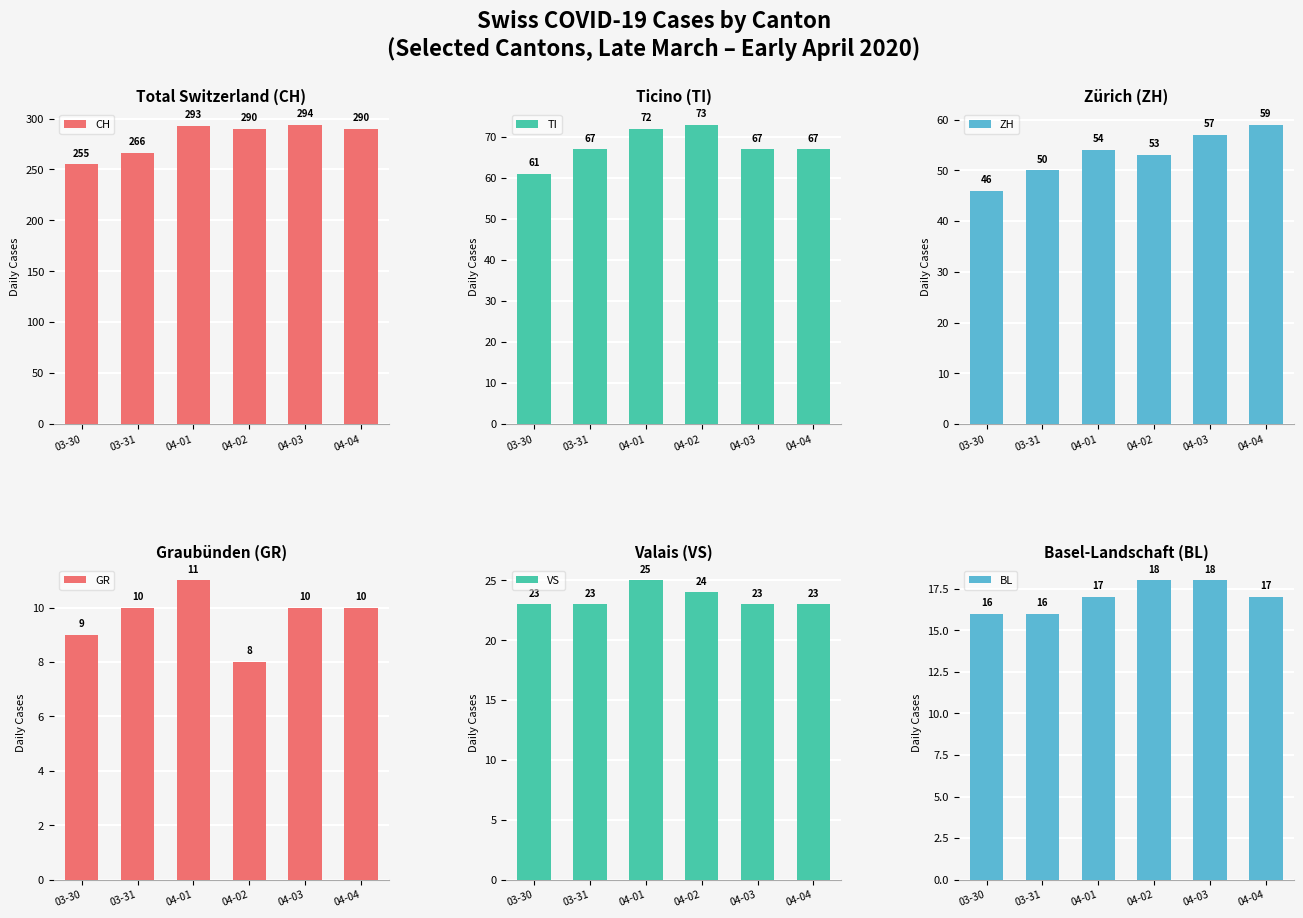

What is the difference between the maximum and minimum values in the GR series?

3